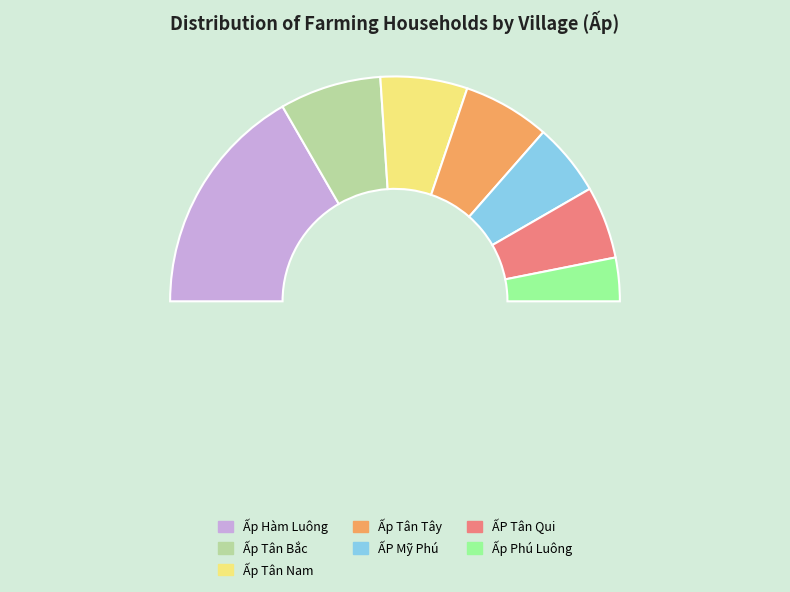

How many segments does this pie chart have?

8